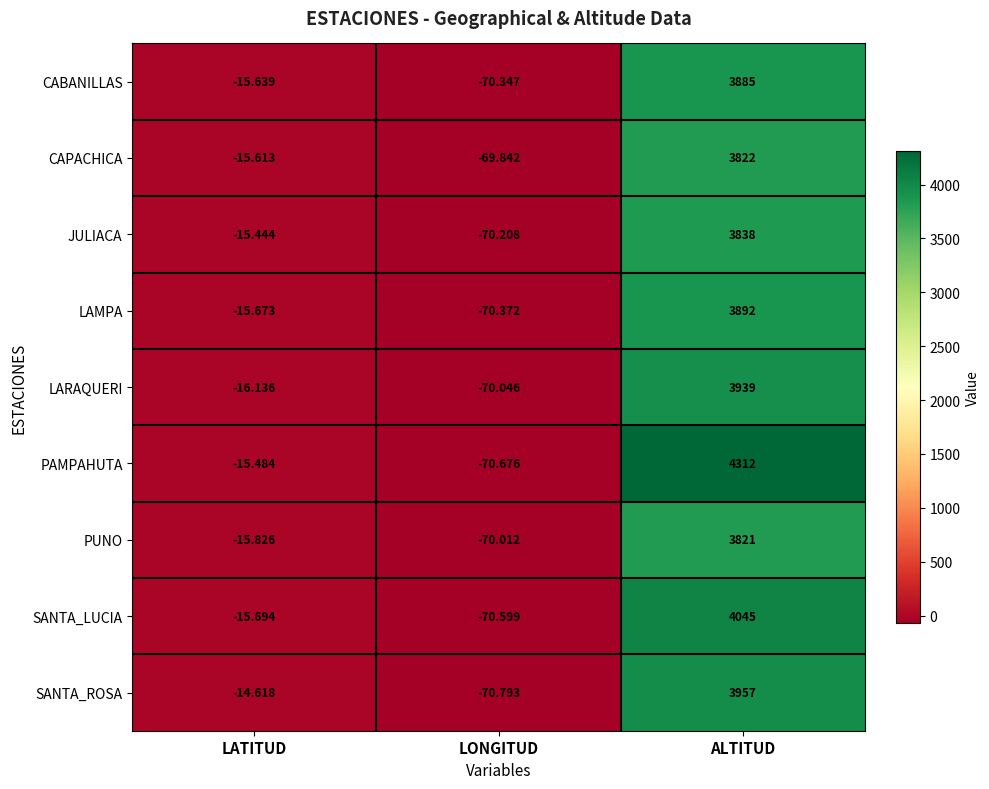

Count the number of data series in this chart.

9